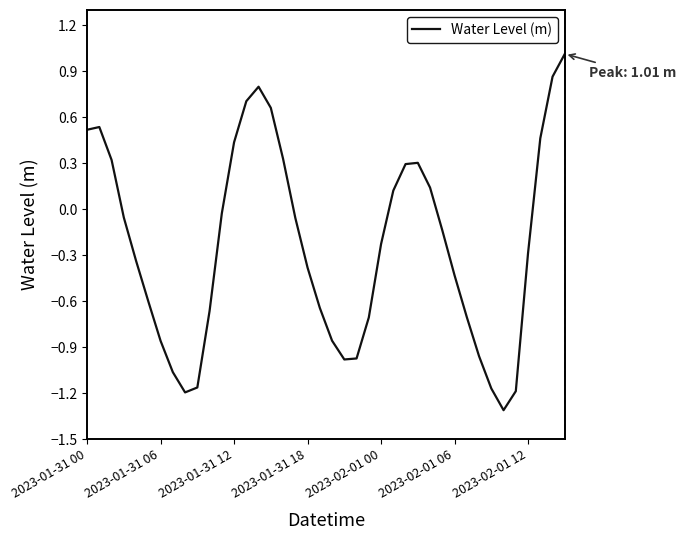

How many values exceed 0?

15